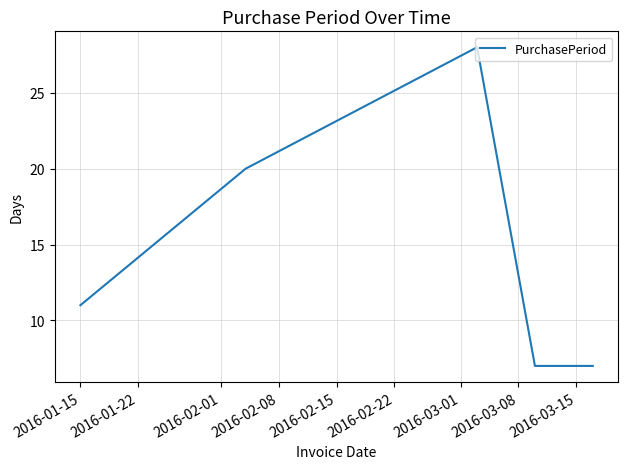

What is the greatest value displayed?

28